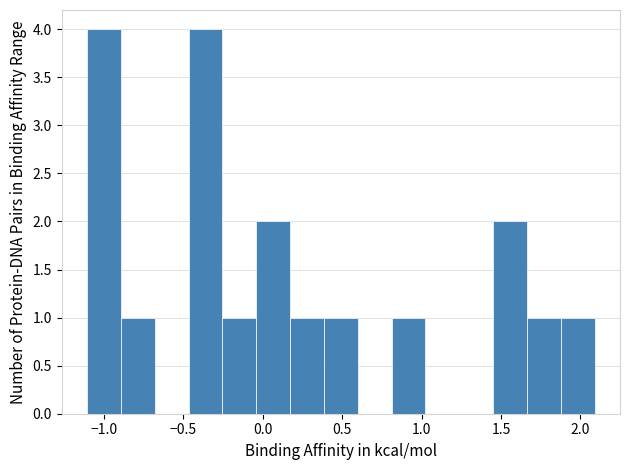

Reading left to right, transcribe this chart: for each bar, give the range it covers on the x-axis and its height. Neither the bar edges nor the heights are printed on the chart, so give them approximately, as read against the axes.

-1.10 to -0.90: 4
-0.90 to -0.70: 1
-0.70 to -0.45: 0
-0.45 to -0.25: 4
-0.25 to -0.05: 1
-0.05 to 0.15: 2
0.15 to 0.40: 1
0.40 to 0.60: 1
0.60 to 0.80: 0
0.80 to 1.00: 1
1.00 to 1.25: 0
1.25 to 1.45: 0
1.45 to 1.65: 2
1.65 to 1.90: 1
1.90 to 2.10: 1